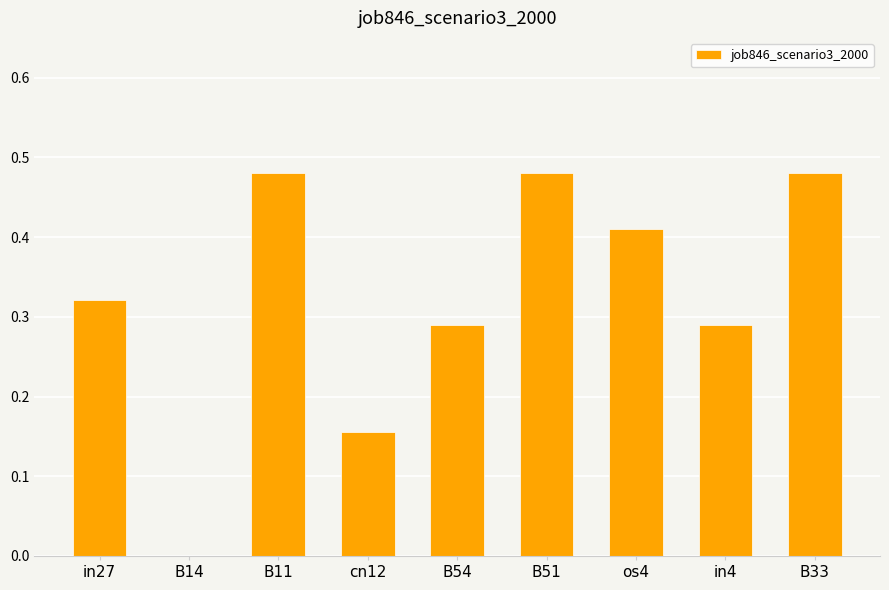

What is the sum of the values at in4 and B51?

0.8